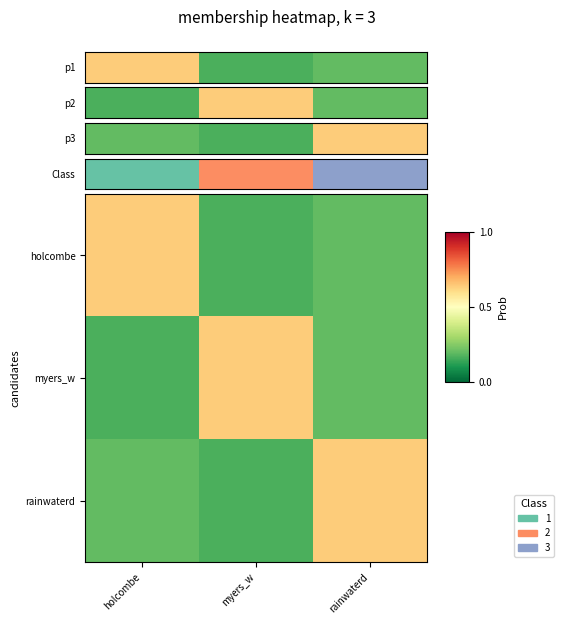

Between myers_w and rainwaterd, which series saw the biggest shift?

rainwaterd